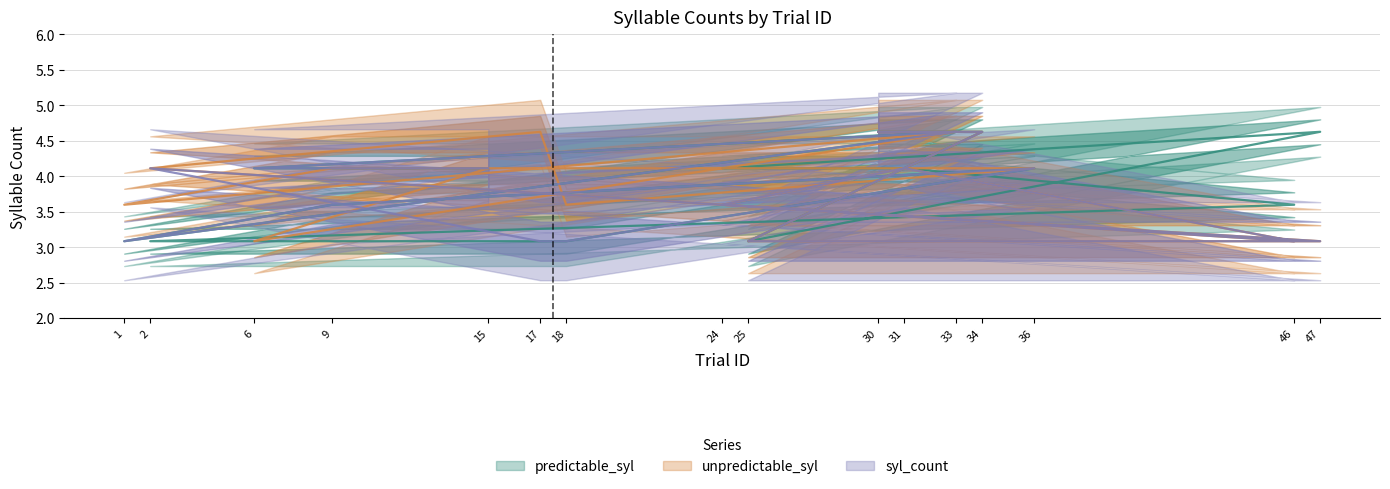

True or false: syl_count has a value of 3.1 at 47.

True